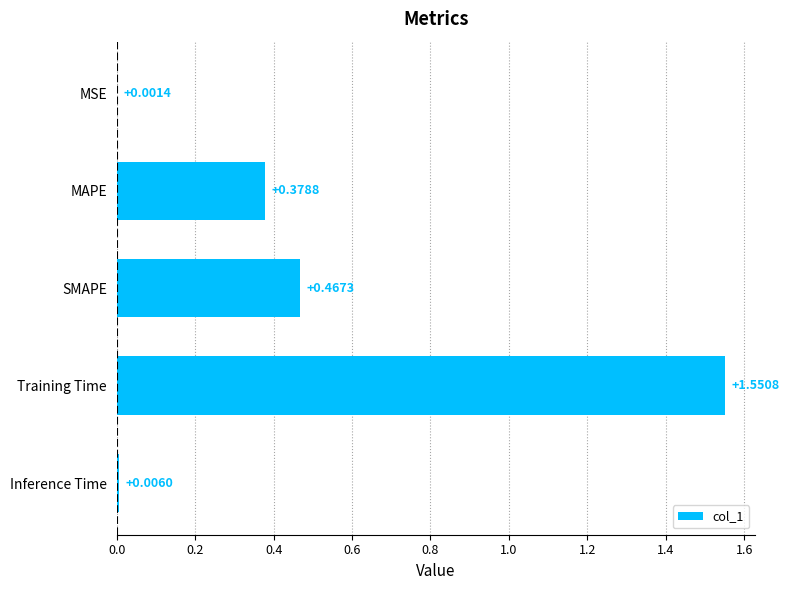

Which category has the highest value across all series?

Training Time